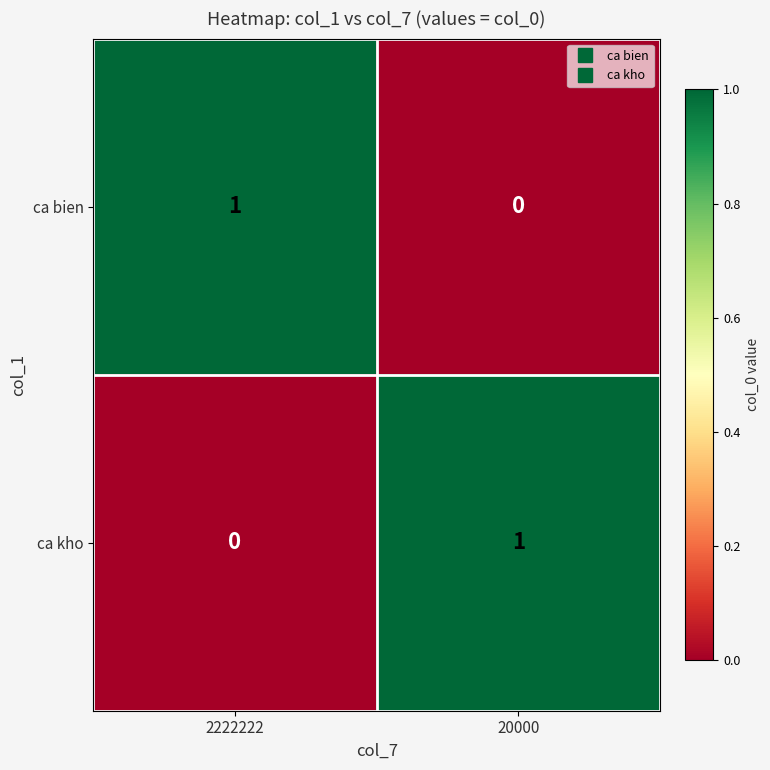

Which category has the lowest value in the ca bien series?

20000